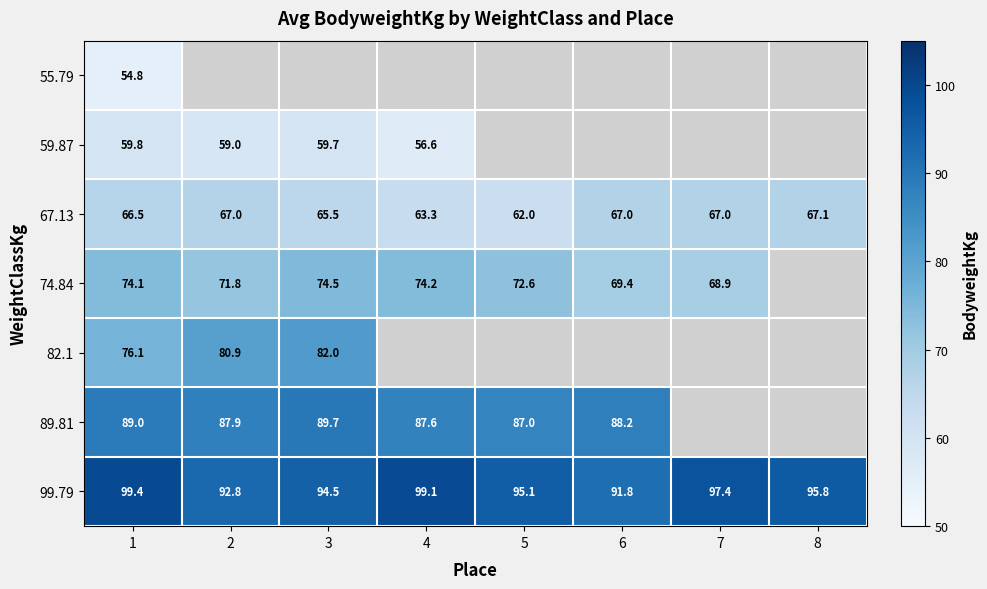

Which has a higher value, 7 or 5?

5